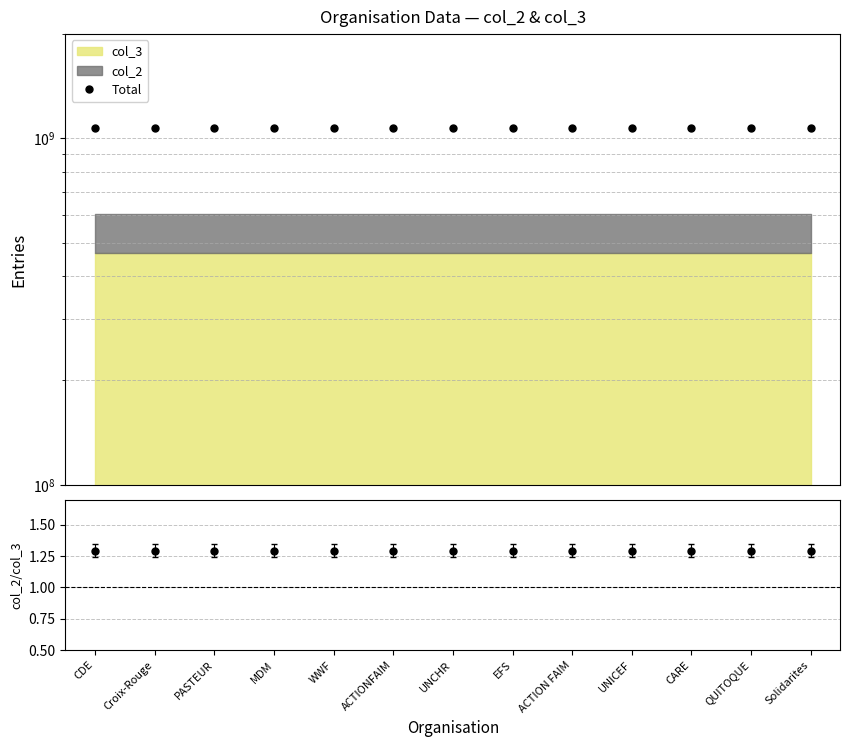

Does the chart display data point markers on the line(s)?

Yes